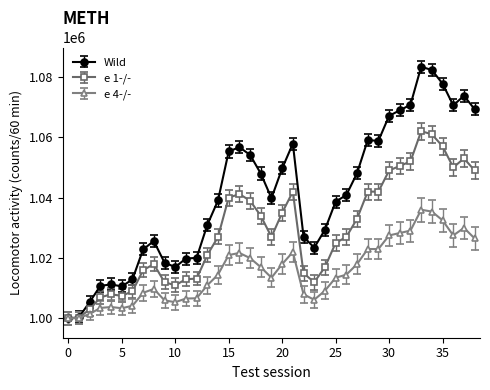

Does the chart display data point markers on the line(s)?

Yes